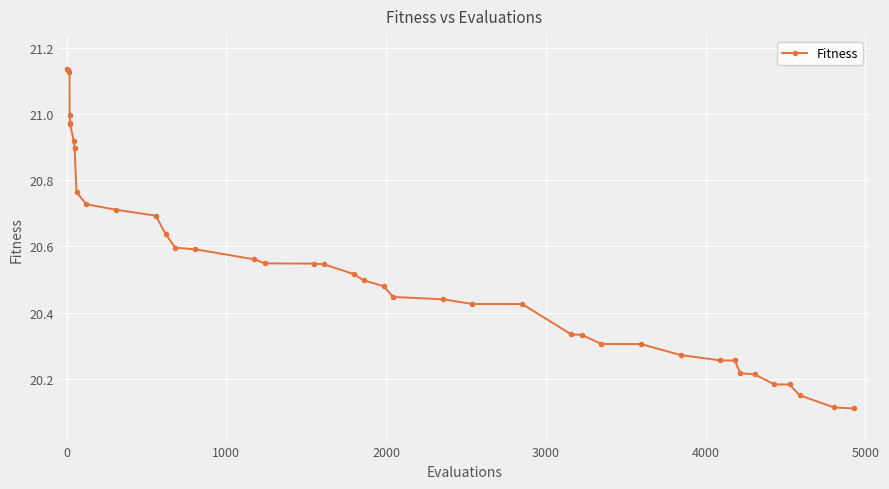

What is the sum of all values?

821.5